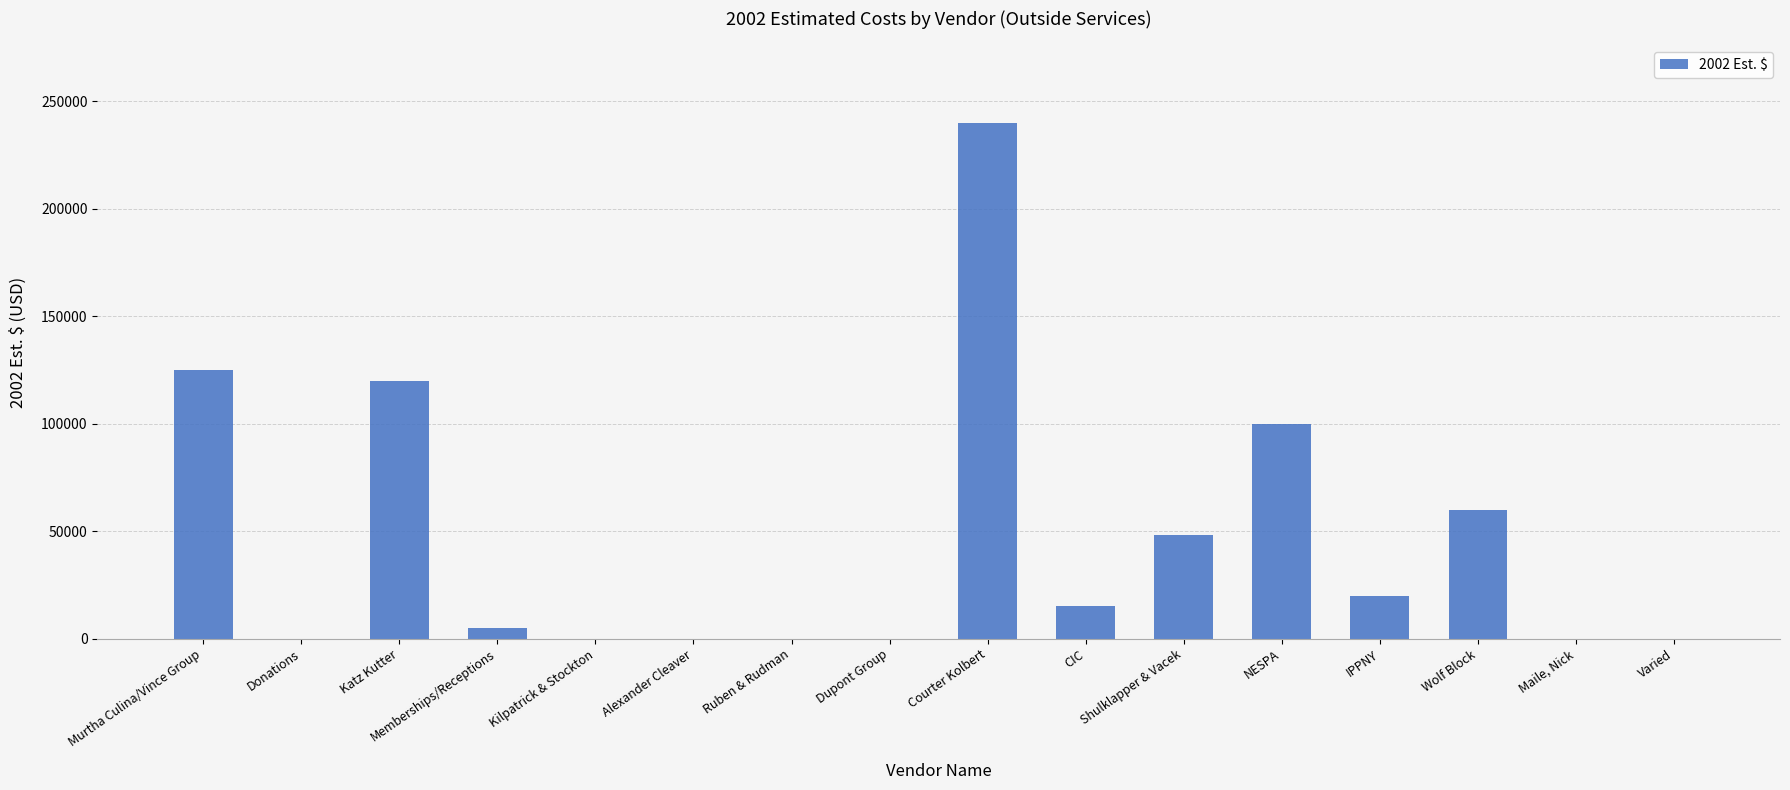

Count the number of categories in the chart.

16